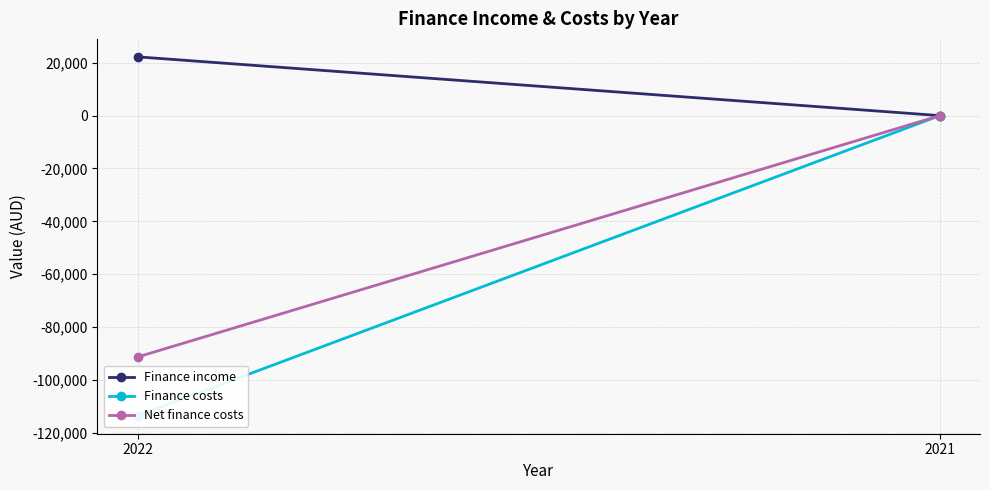

What is the lowest value of the Net finance costs series?

-91340